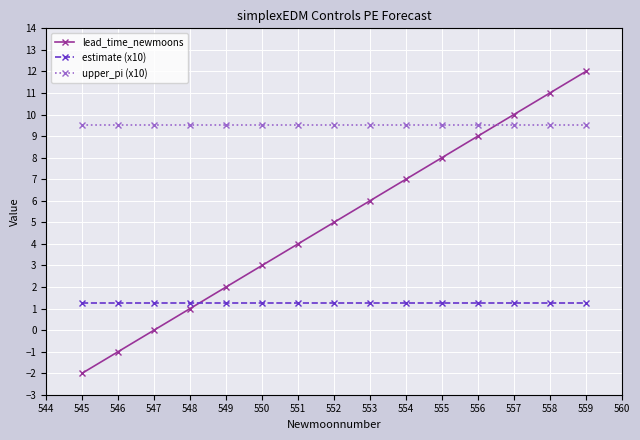

List the series in order of their peak value, lowest first.

estimate (x10), upper_pi (x10), lead_time_newmoons